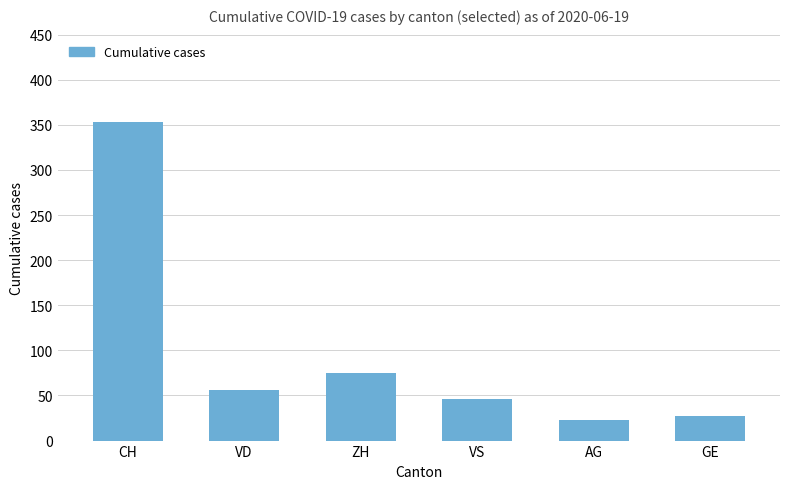

Which has a higher value, VD or VS?

VD